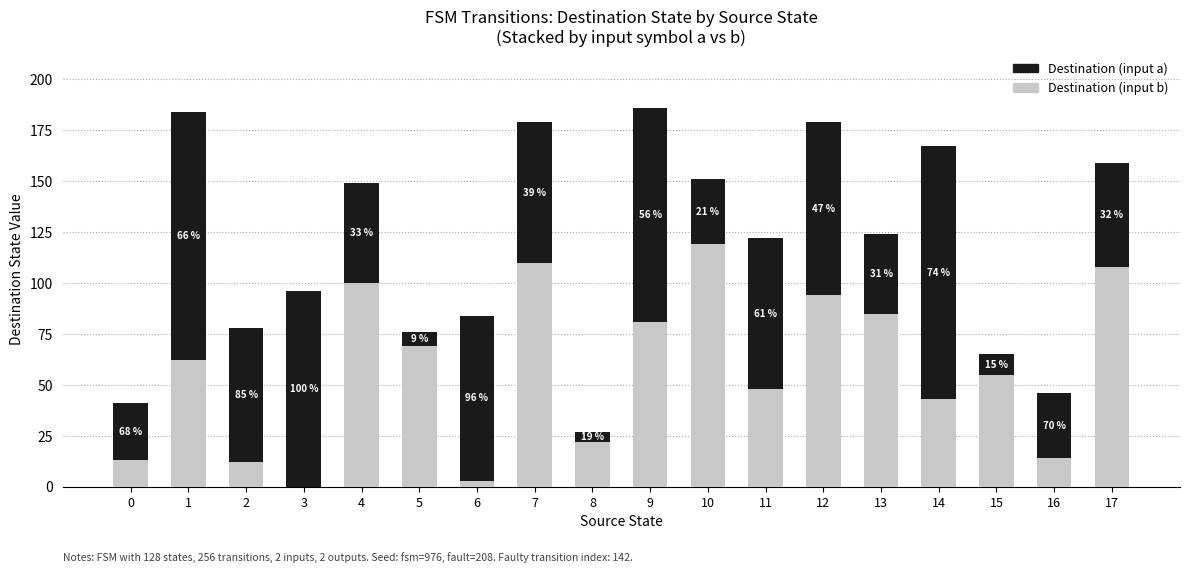

List the series in order of their peak value, highest first.

Destination (input a), Destination (input b)